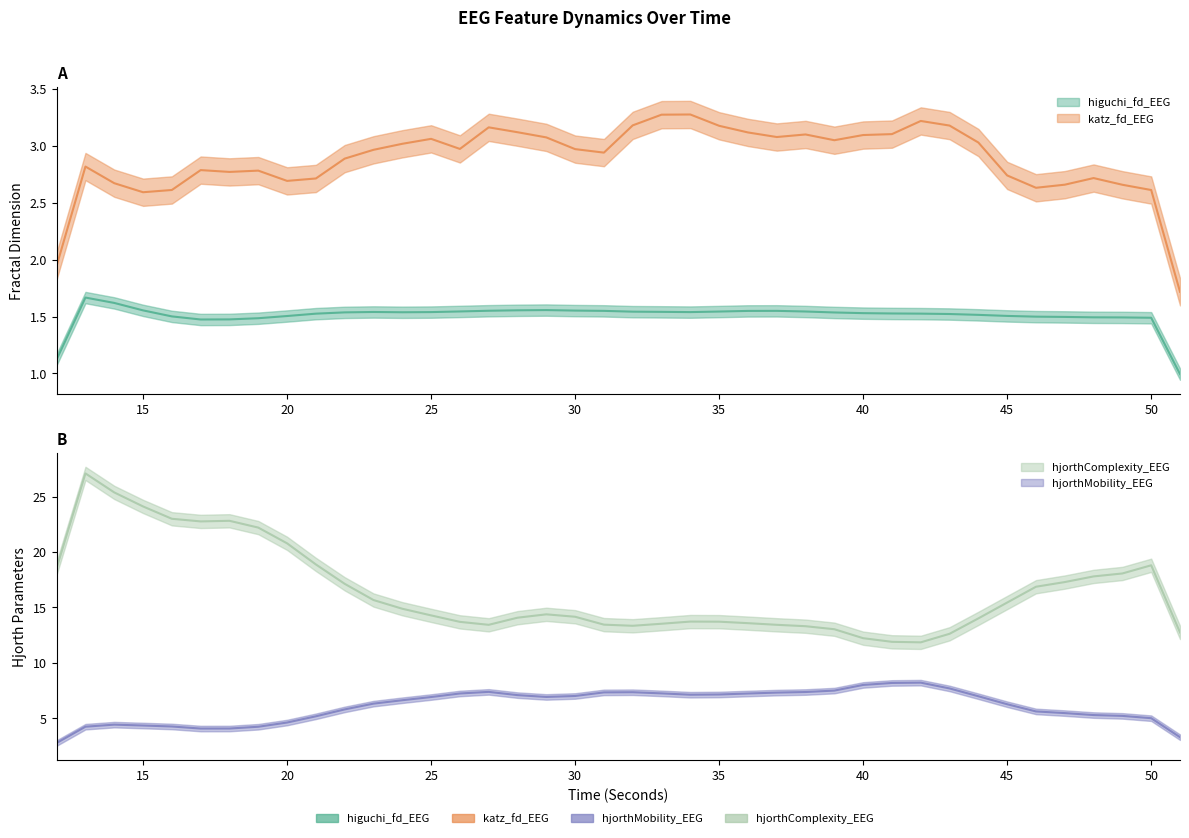

At 50, list the series in order from smallest to largest.

higuchi_fd_EEG, katz_fd_EEG, hjorthMobility_EEG, hjorthComplexity_EEG